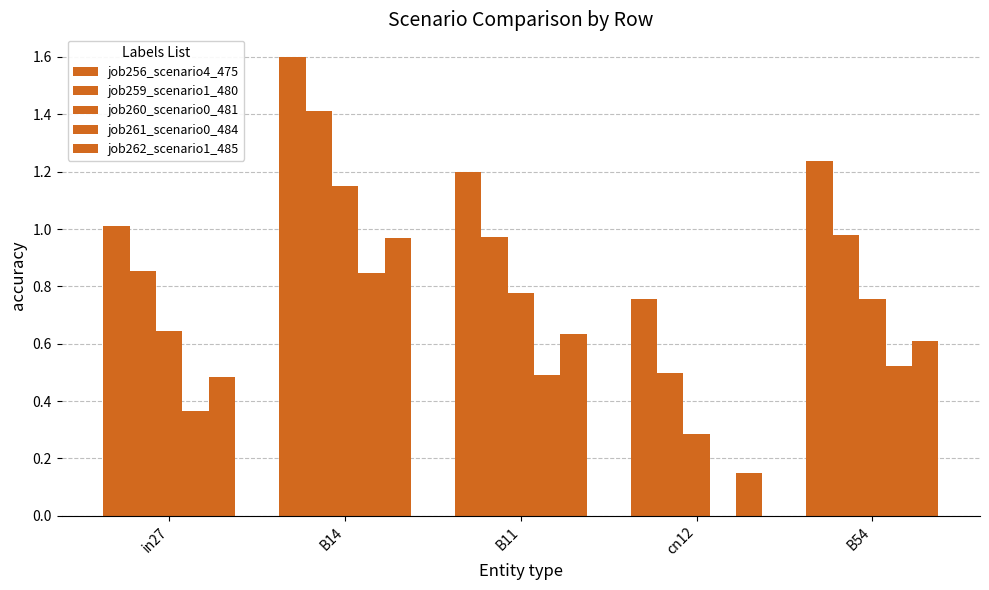

What is the sum of the job256_scenario4_475 values at in27 and B14?

2.6